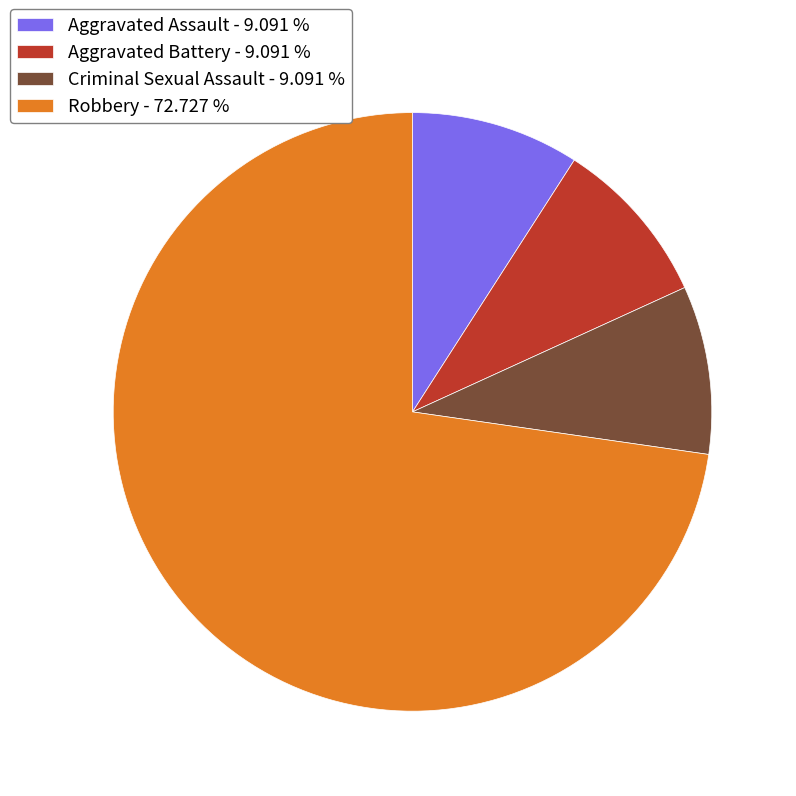

Is there any slice that represents more than half of the pie?

Yes